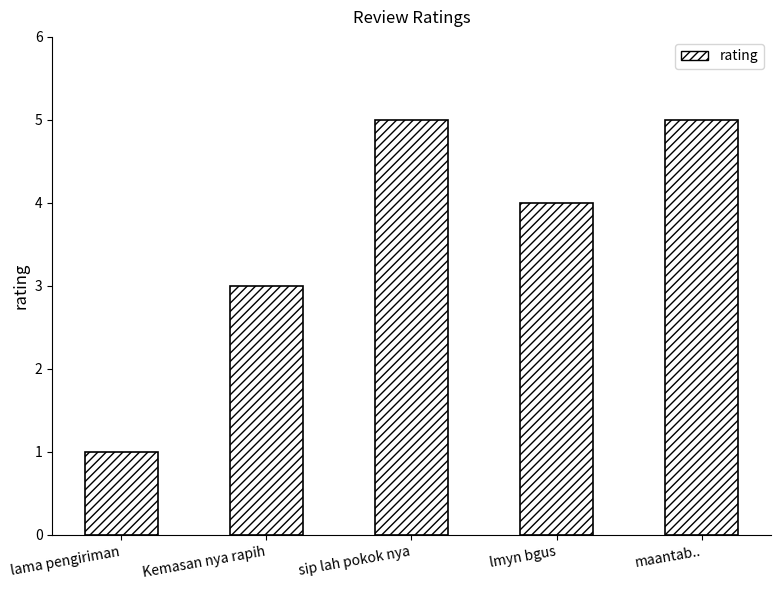

What is the approximate value at maantab..?

5